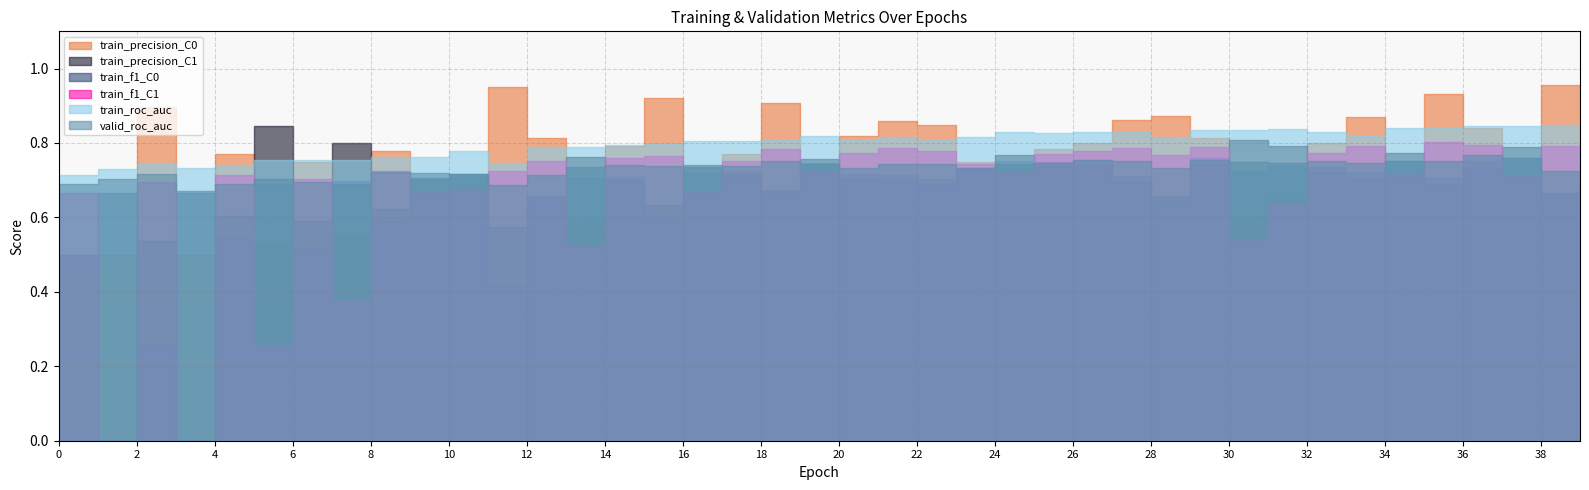

Reading right to left, list all the values displayed in this chart.

train_roc_auc: 0.8	0.8	0.8	0.8	0.8	0.8	0.8	0.8	0.8	0.8	0.8	0.8	0.8	0.8	0.8	0.8	0.8	0.8	0.8	0.8	0.8	0.8	0.8	0.8	0.8	0.8	0.8	0.8	0.7	0.8	0.8	0.8	0.8	0.8	0.8	0.7	0.7	0.7	0.7	0.7
train_f1_C0: 0.7	0.7	0.8	0.8	0.7	0.8	0.7	0.7	0.7	0.7	0.8	0.7	0.7	0.8	0.7	0.8	0.7	0.7	0.7	0.7	0.7	0.7	0.7	0.7	0.6	0.7	0.7	0.7	0.4	0.7	0.7	0.6	0.7	0.5	0.7	0.6	0.7	0.3	0.7	0.0
train_f1_C1: 0.8	0.8	0.7	0.8	0.8	0.7	0.8	0.8	0.6	0.5	0.8	0.8	0.8	0.8	0.8	0.7	0.7	0.8	0.8	0.8	0.7	0.8	0.8	0.7	0.8	0.8	0.5	0.8	0.7	0.7	0.7	0.7	0.4	0.7	0.3	0.7	0.0	0.7	0.0	0.7
train_precision_C1: 0.7	0.7	0.8	0.7	0.7	0.8	0.7	0.7	0.8	0.8	0.7	0.7	0.7	0.7	0.7	0.8	0.7	0.7	0.7	0.7	0.8	0.7	0.7	0.7	0.6	0.7	0.8	0.7	0.6	0.7	0.7	0.6	0.8	0.6	0.8	0.6	0.0	0.5	0.0	0.5
train_precision_C0: 0.9	1.0	0.7	0.8	0.9	0.7	0.9	0.8	0.6	0.6	0.8	0.9	0.9	0.8	0.8	0.7	0.7	0.8	0.9	0.8	0.7	0.9	0.8	0.7	0.9	0.8	0.6	0.8	1.0	0.7	0.7	0.8	0.6	0.8	0.5	0.8	0.5	0.9	0.5	0.0
valid_roc_auc: 0.7	0.7	0.8	0.8	0.8	0.8	0.7	0.8	0.7	0.7	0.8	0.7	0.8	0.8	0.7	0.7	0.7	0.7	0.7	0.7	0.7	0.8	0.7	0.7	0.7	0.7	0.7	0.7	0.7	0.7	0.7	0.7	0.7	0.7	0.7	0.7	0.7	0.7	0.7	0.7